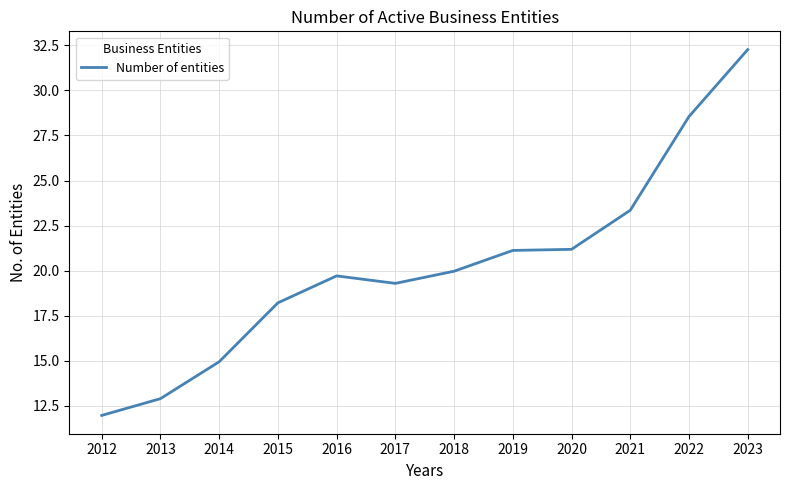

Count the number of values greater than 19.

8